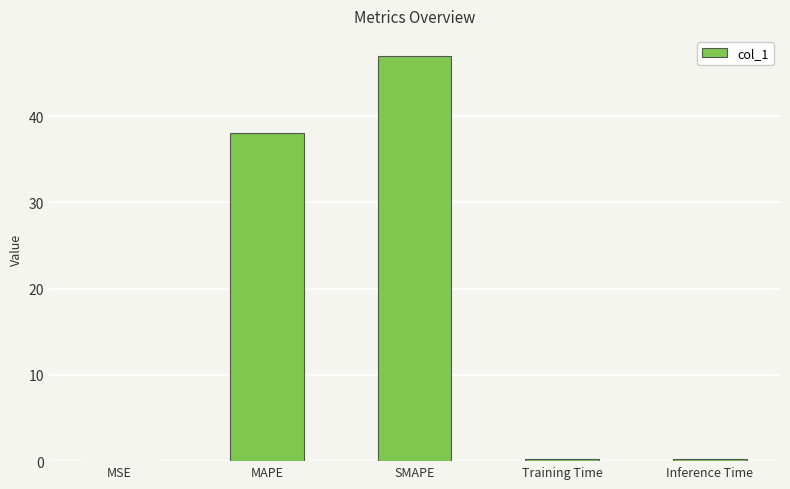

Does the chart contain stacked bars?

No